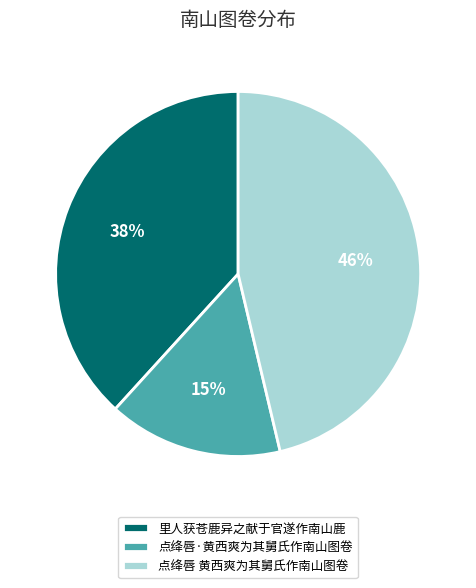

To the nearest percent, what percentage of the pie is 点绛唇 黄西爽为其舅氏作南山图卷?

46%